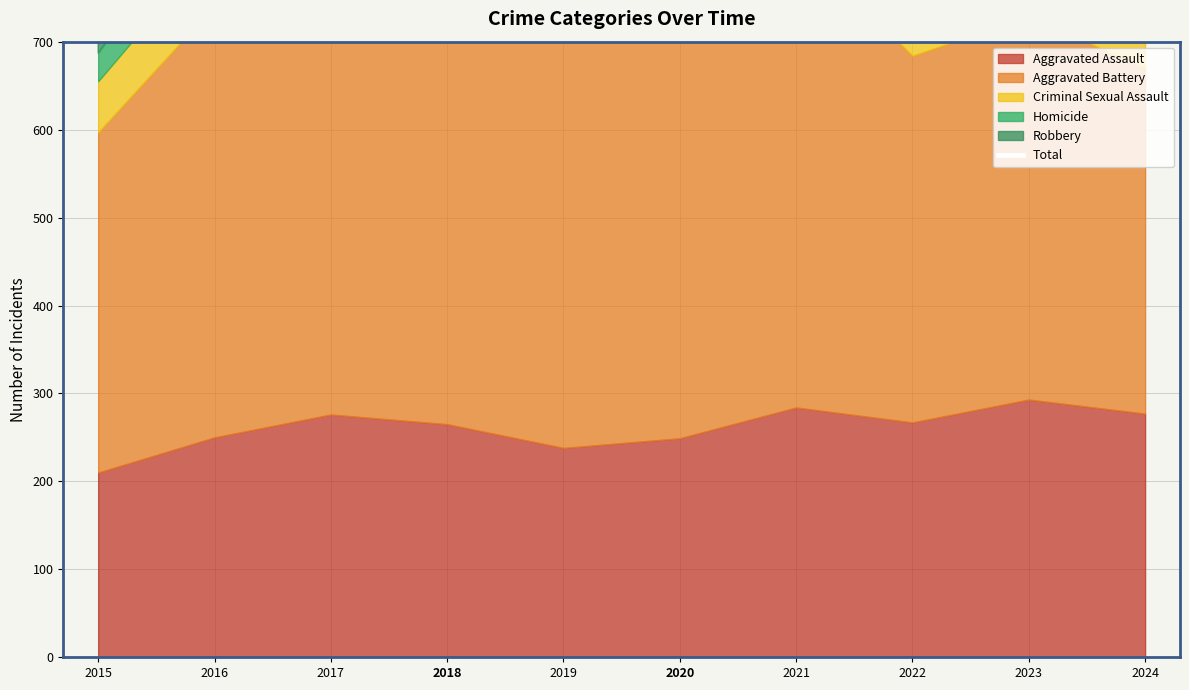

Reading left to right, list all the values displayed in this chart.

2015=1214	2016=1448	2017=1401	2018=1510	2019=1317	2020=1426	2021=1303	2022=1147	2023=1313	2024=1109